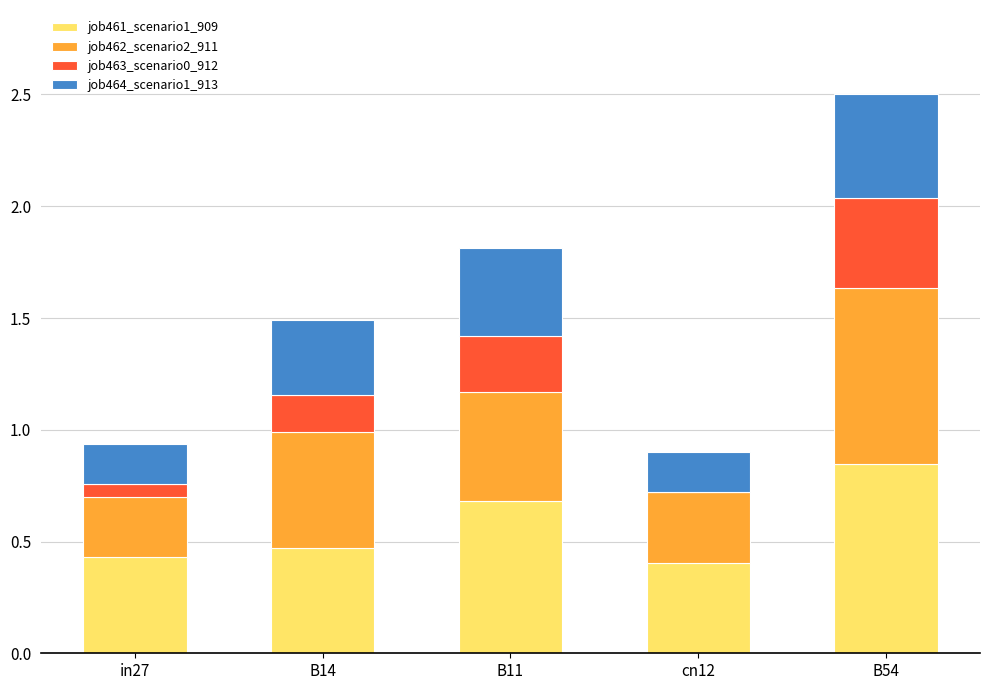

At which category is the sum across all series the highest?

B54